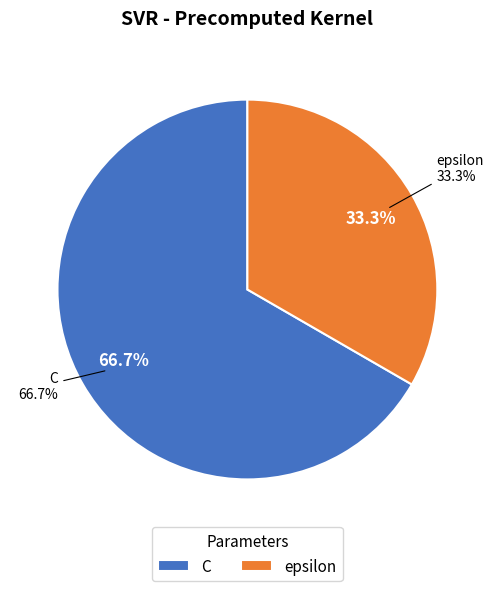

How much of the chart is everything except C?

33.3%